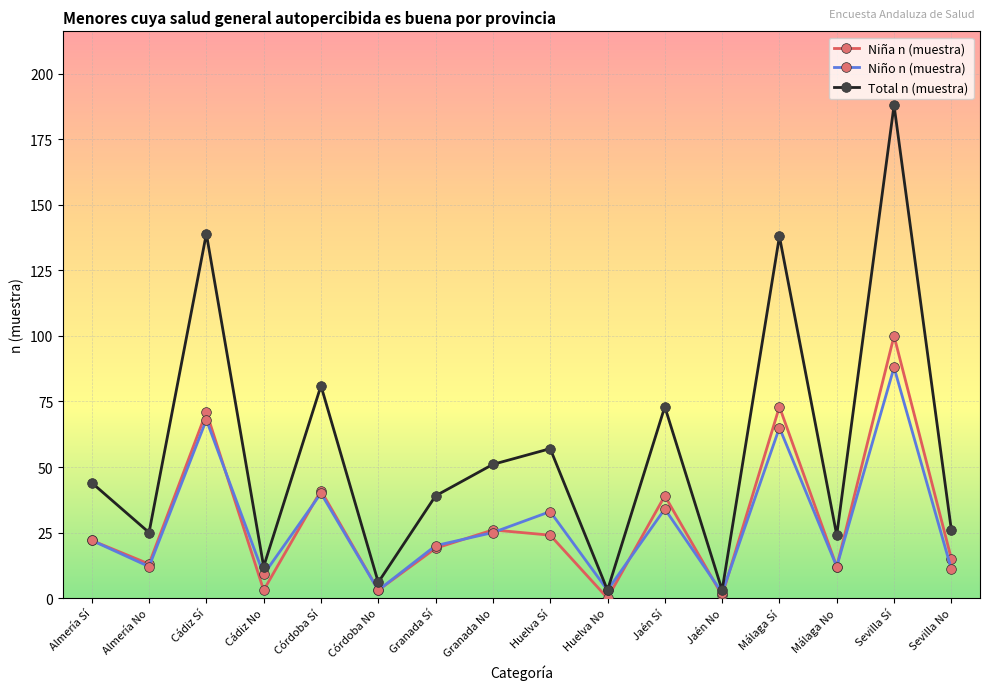

What is the maximum value for Total n (muestra)?

188